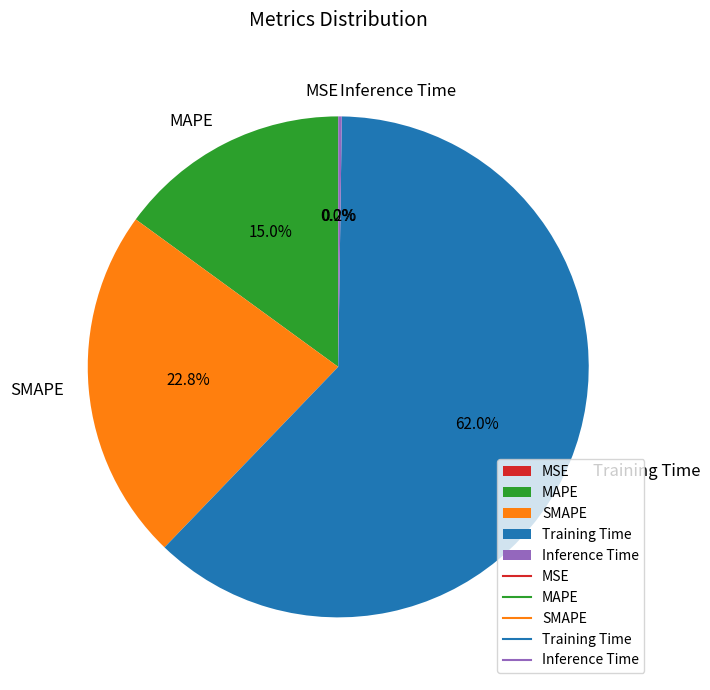

The MAPE slice represents 9% of the pie. True or false?

False